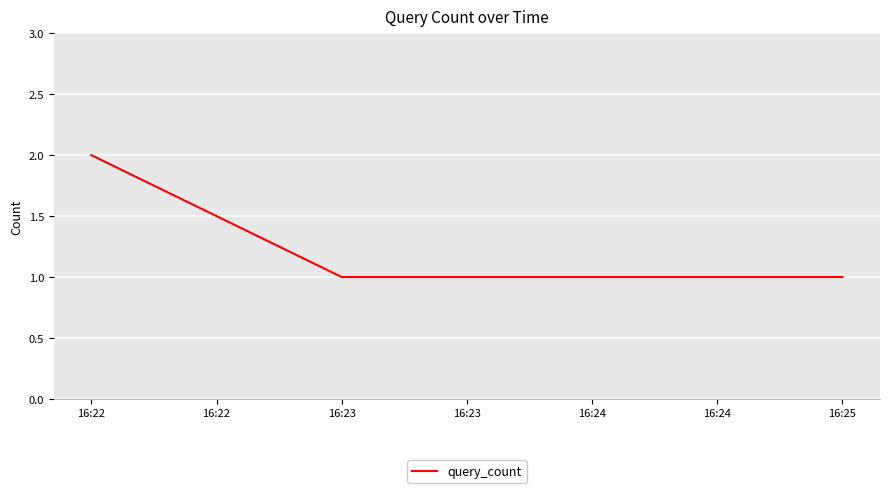

What is the ratio of the value at 16:23 to the value at 16:25?

1.0